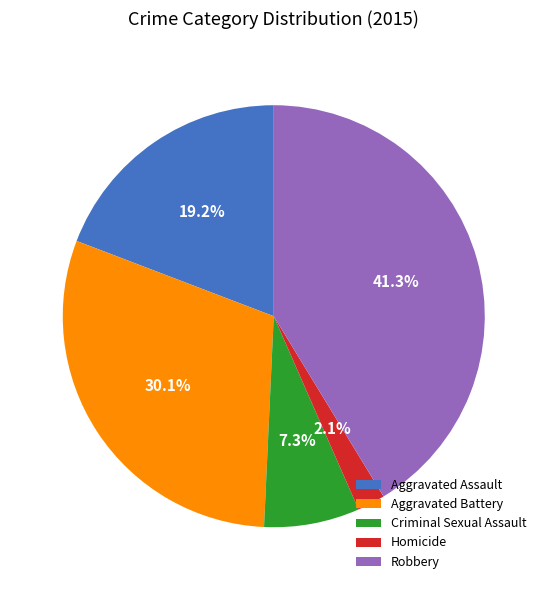

To the nearest percent, what is the average slice percentage?

20%